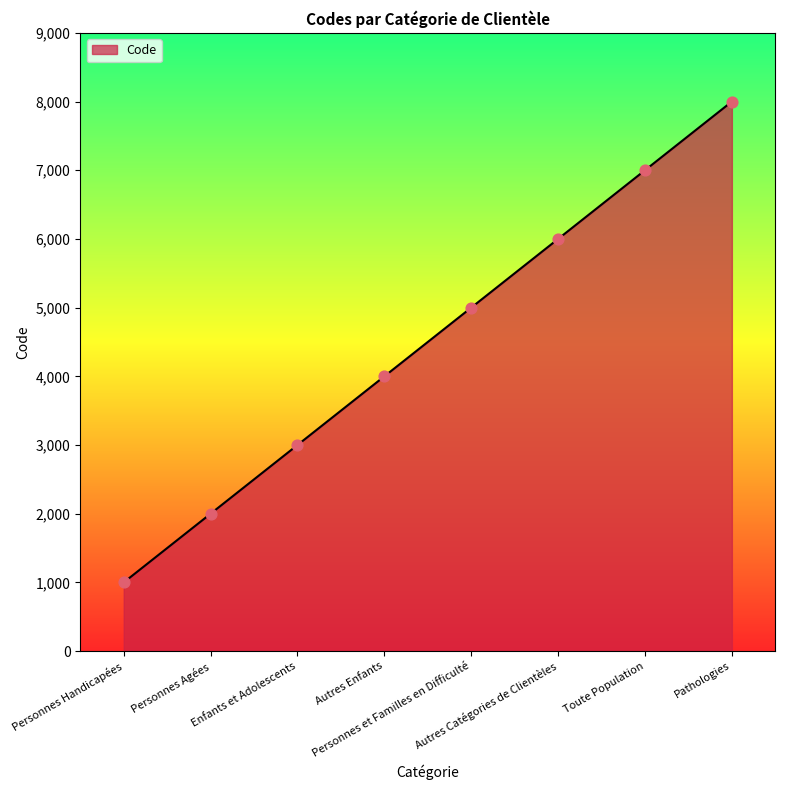

What is the change in value from Personnes Handicapées to Toute Population?

+6000